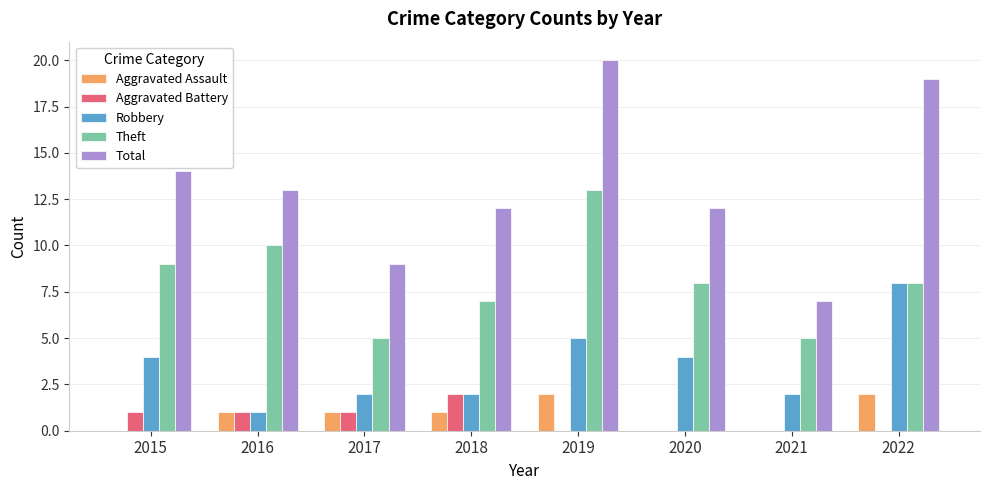

Which series has the largest range (max minus min)?

Total